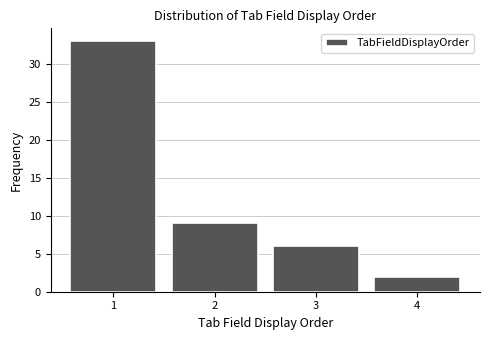

Reading left to right, transcribe this chart: for each bar, give the range it covers on the x-axis and its height. The values are not printed on the chart, so give them approximately, as read against the axis.

0.5 to 1.5: 33
1.5 to 2.5: 9
2.5 to 3.5: 6
3.5 to 4.5: 2